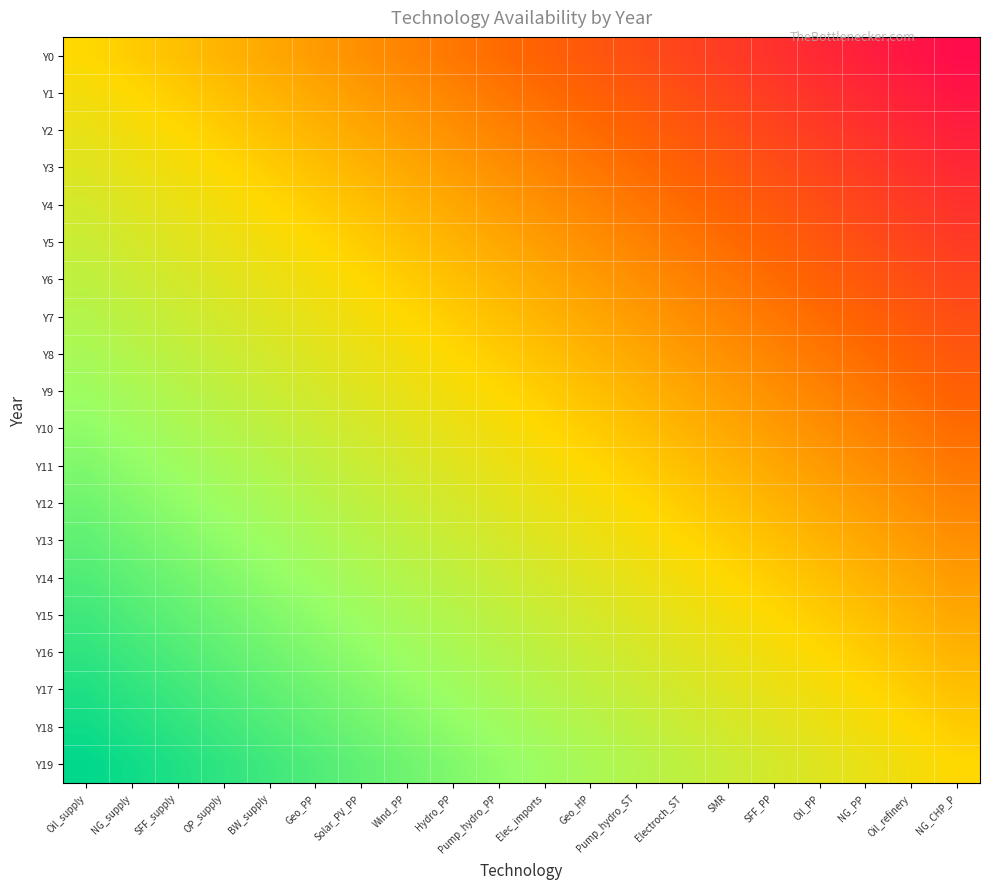

Count the number of data series in this chart.

20